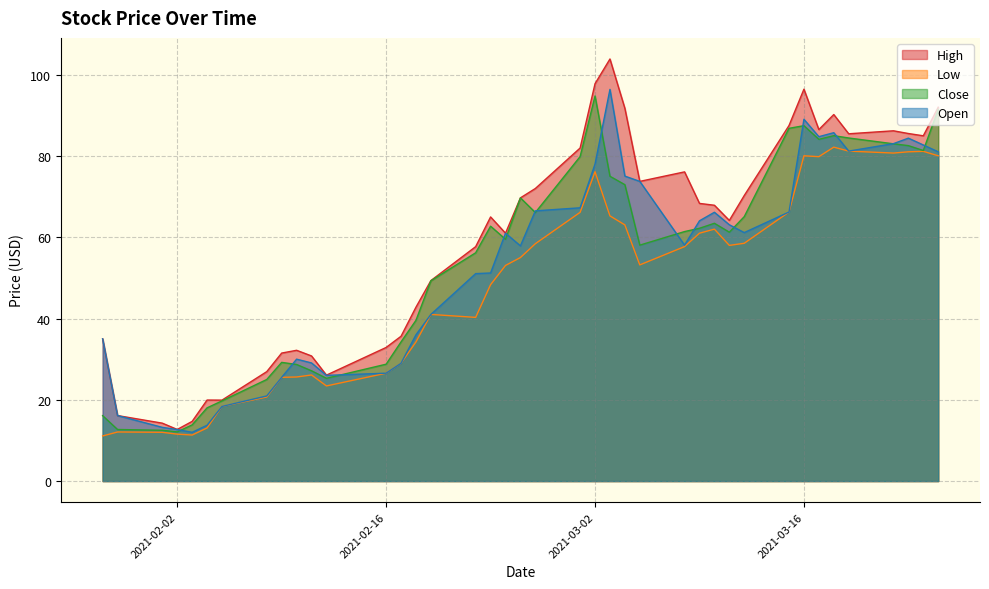

What are all the series names shown in the legend?

High, Low, Close, Open